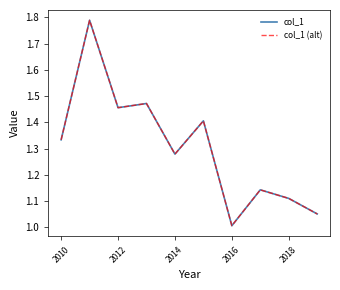

Is this an area chart (filled region under the line)?

No